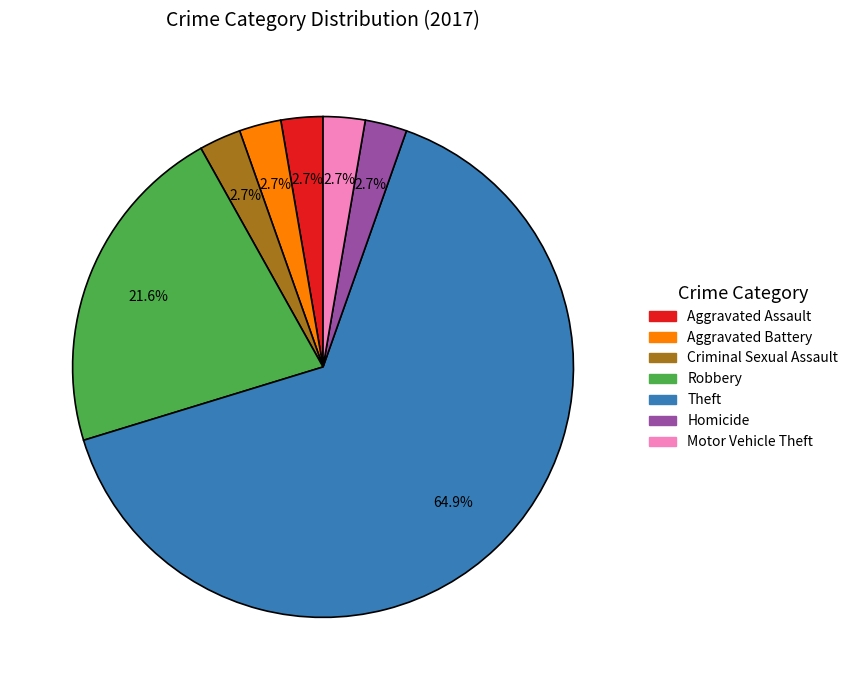

What is the largest slice in the pie chart?

Theft